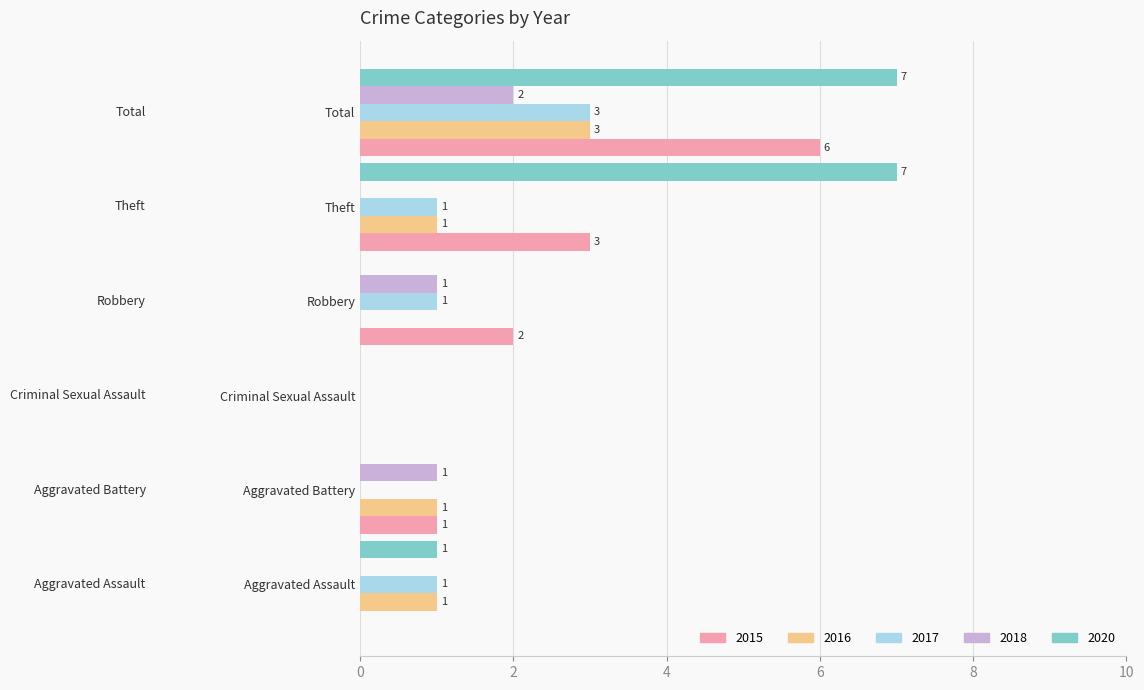

True or false: 2018 has a value of 1 at Aggravated Battery.

True